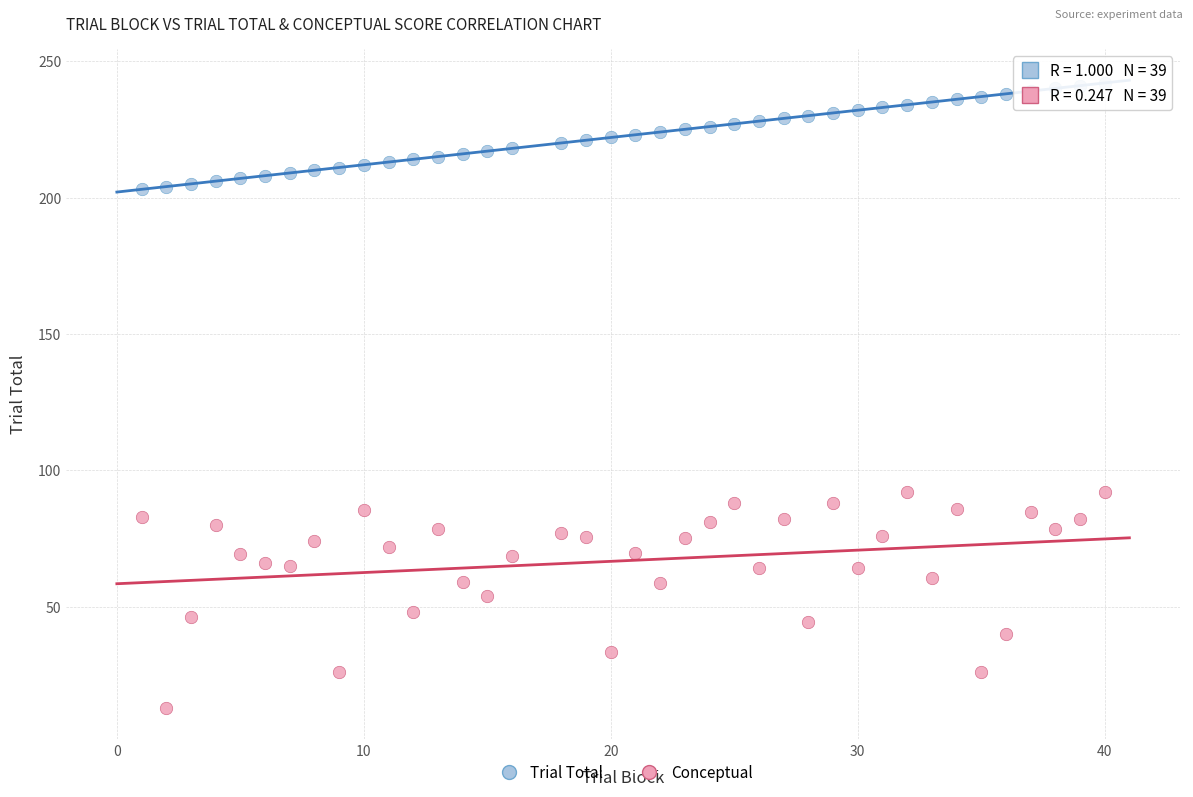

What are all the series names shown in the legend?

Trial Total, Conceptual